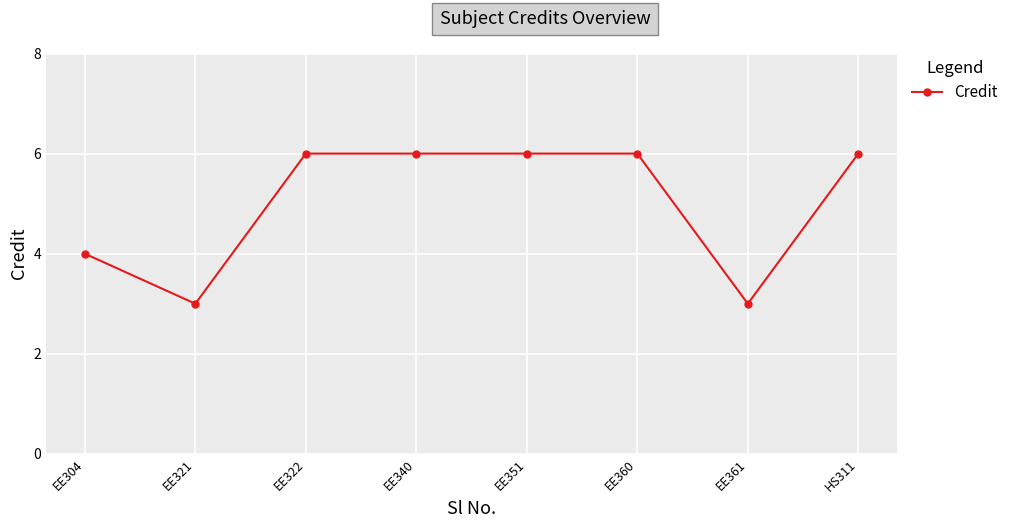

What is the smallest value displayed?

3